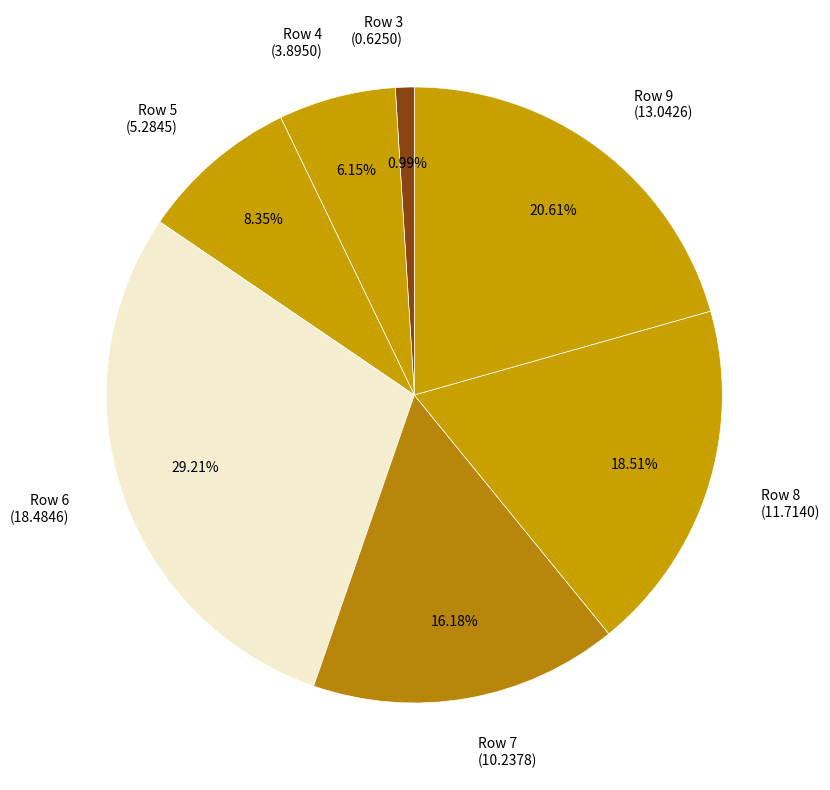

Does Row 9 (13.0426) represent more than half of the total?

No